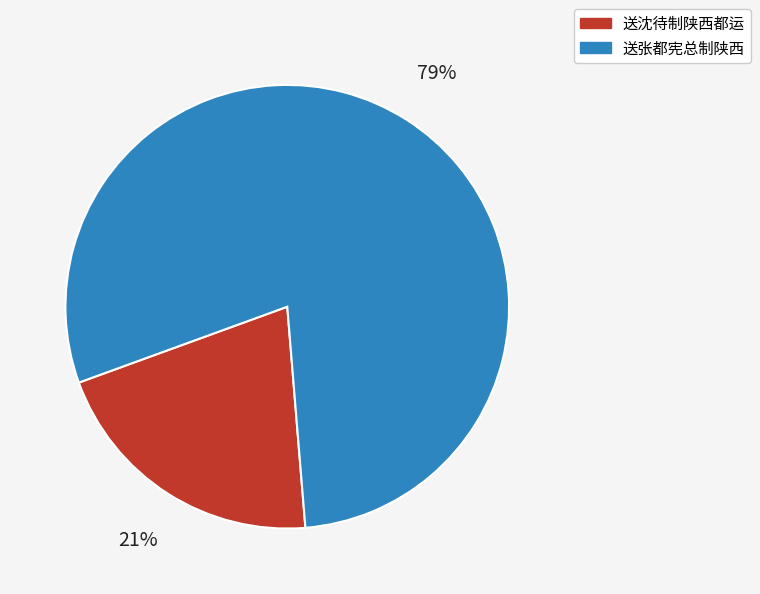

Does any single category account for the majority?

Yes